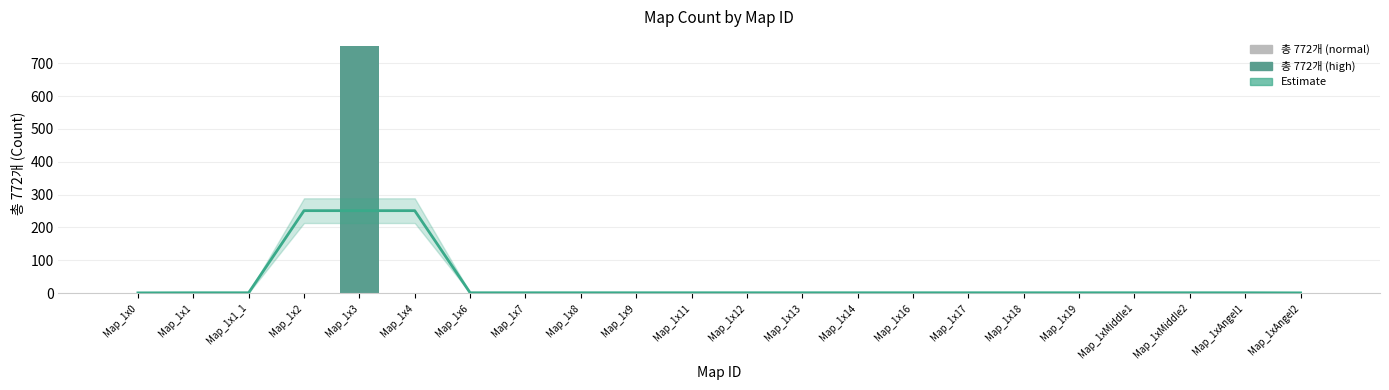

What is the sum of the Estimate values at Map_1x14 and Map_1xAngel1?

2.0